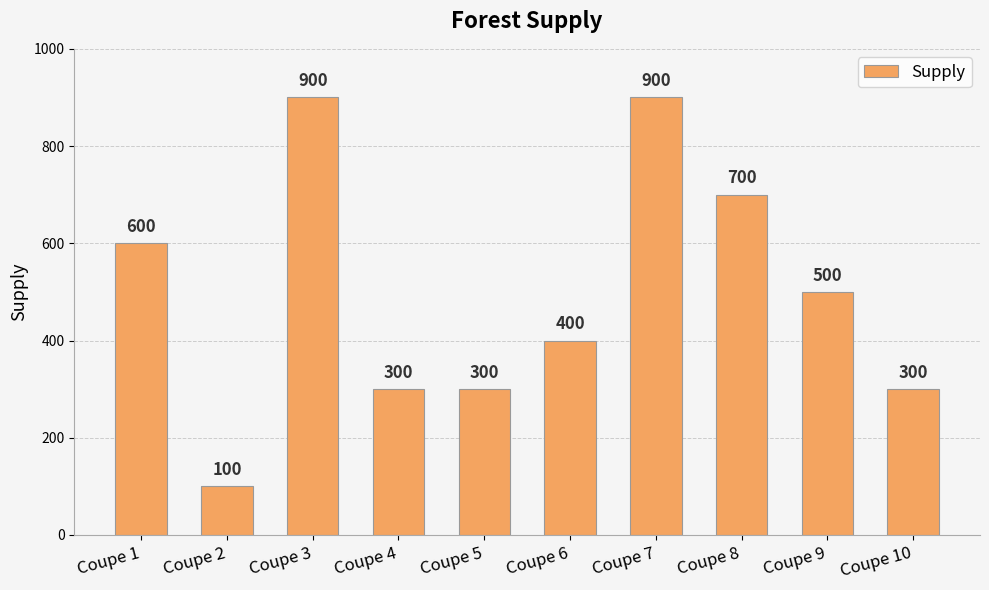

The value at Coupe 6 is 164. True or false?

False